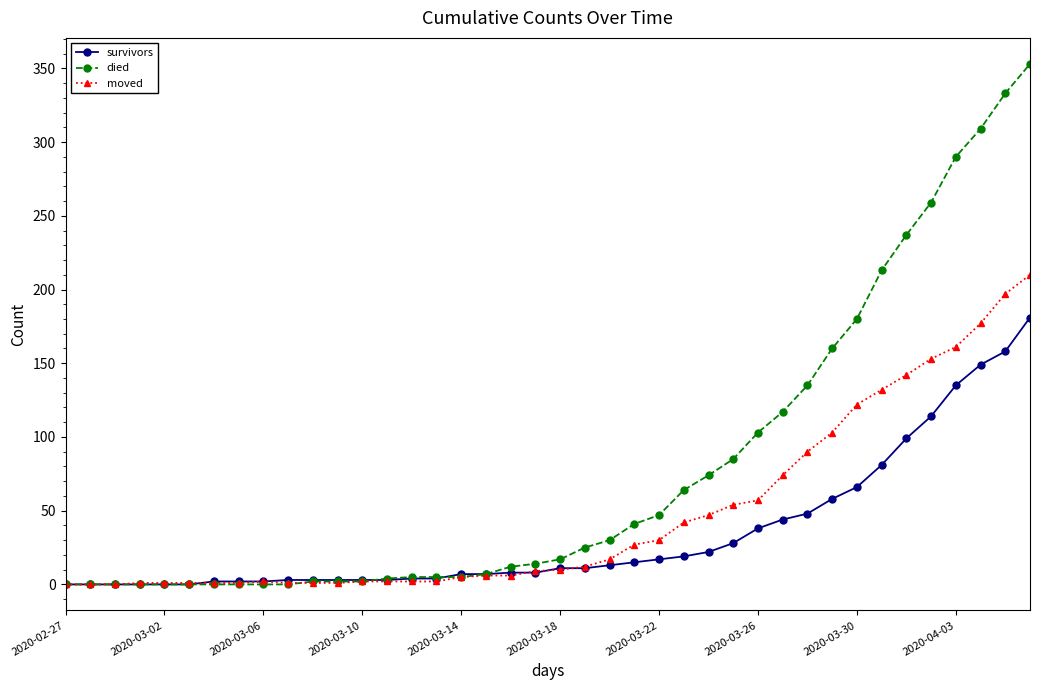

List the series in order of their peak value, lowest first.

survivors, moved, died